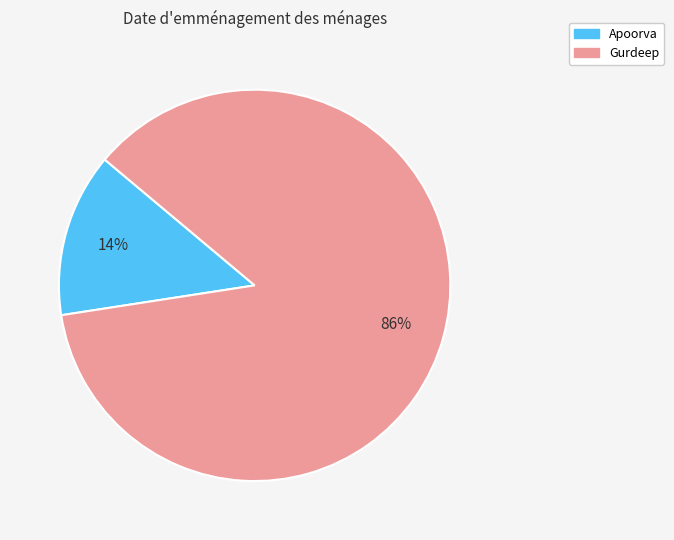

True or false: Apoorva accounts for 14% of the total.

True